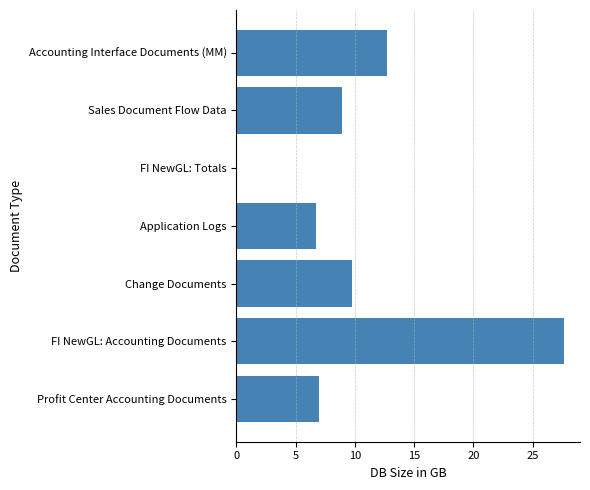

Reading top to bottom, list all the values displayed in this chart.

Accounting Interface Documents (MM)=12.7	Sales Document Flow Data=8.9	FI NewGL: Totals=0.1	Application Logs=6.7	Change Documents=9.7	FI NewGL: Accounting Documents=27.6	Profit Center Accounting Documents=6.9